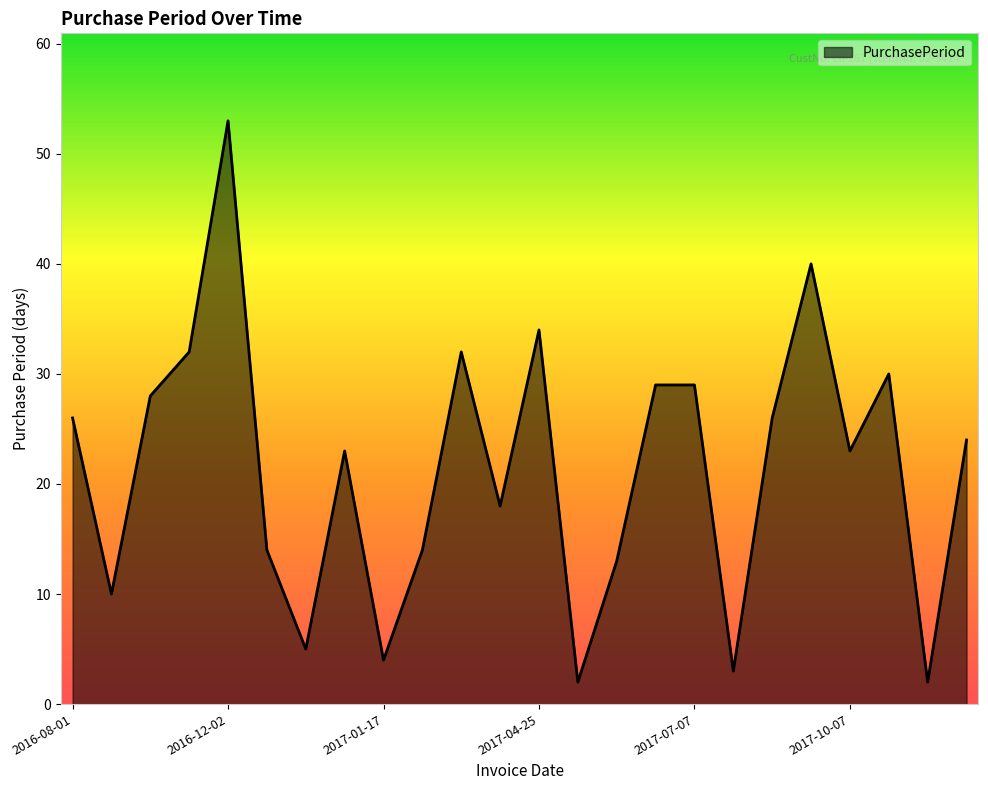

What is the maximum value shown in the chart?

53